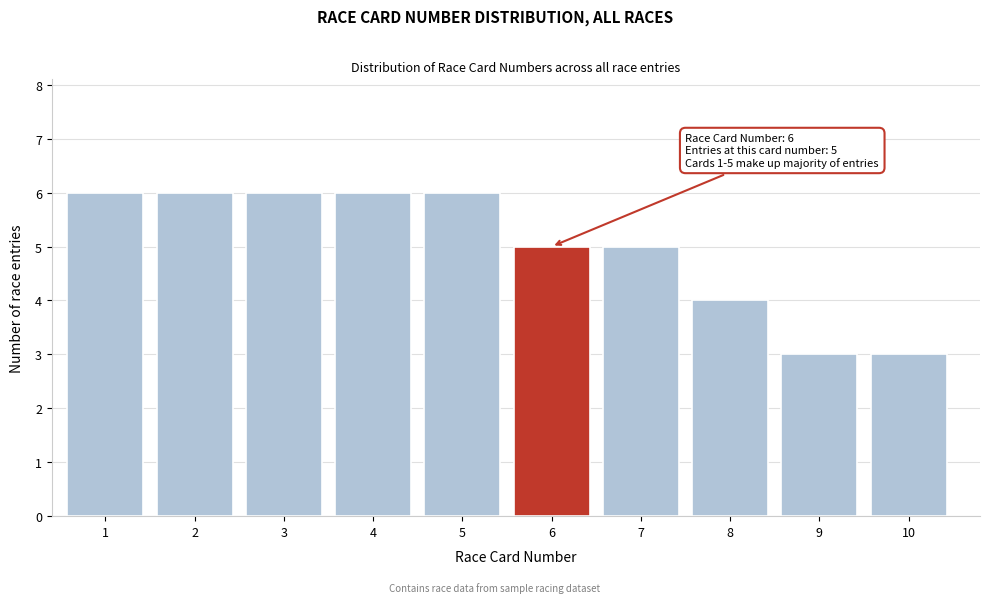

Reading left to right, transcribe all the data shown in this chart.

1=6	2=6	3=6	4=6	5=6	6=5	7=5	8=4	9=3	10=3